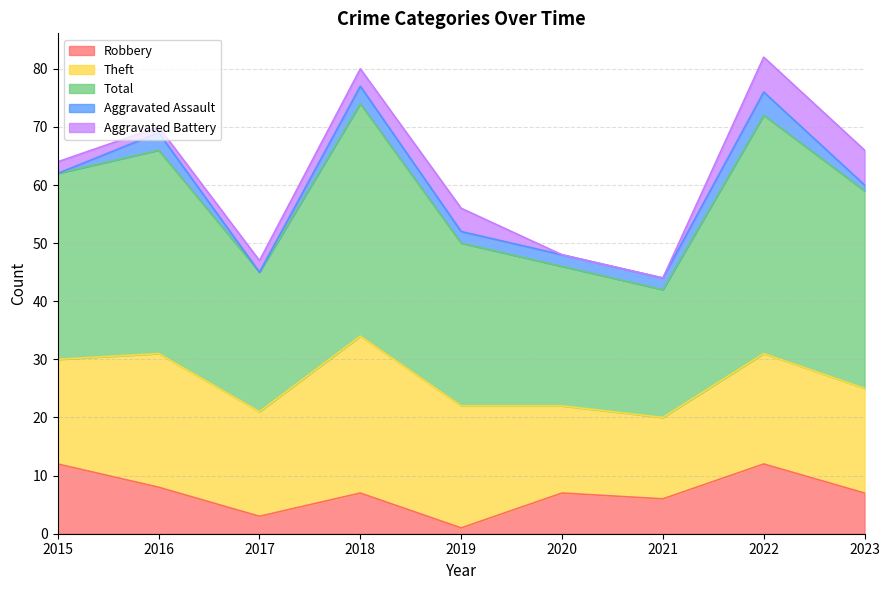

Reading left to right, extract all data points from this chart.

Robbery: 2015=12	2016=8	2017=3	2018=7	2019=1	2020=7	2021=6	2022=12	2023=7
Theft: 2015=18	2016=23	2017=18	2018=27	2019=21	2020=15	2021=14	2022=19	2023=18
Total: 2015=32	2016=35	2017=24	2018=40	2019=28	2020=24	2021=22	2022=41	2023=34
Aggravated Assault: 2015=0	2016=3	2017=0	2018=3	2019=2	2020=2	2021=2	2022=4	2023=1
Aggravated Battery: 2015=2	2016=1	2017=2	2018=3	2019=4	2020=0	2021=0	2022=6	2023=6